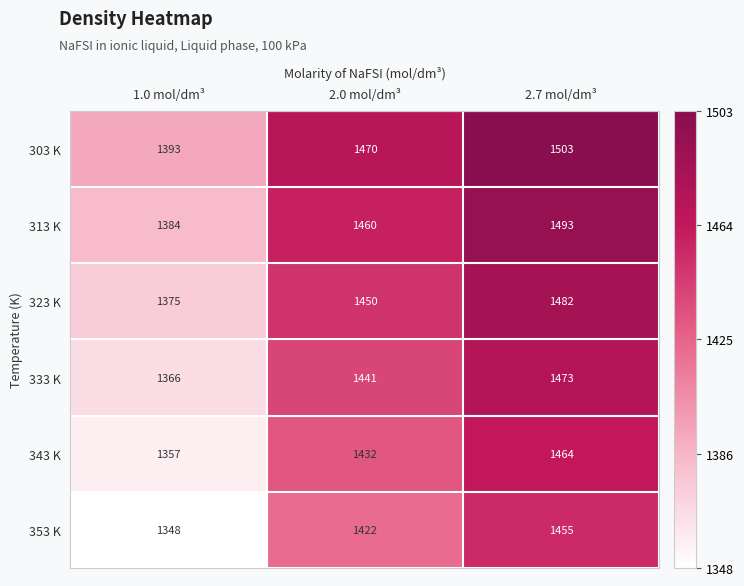

At how many categories does at least one series exceed 1384?

3